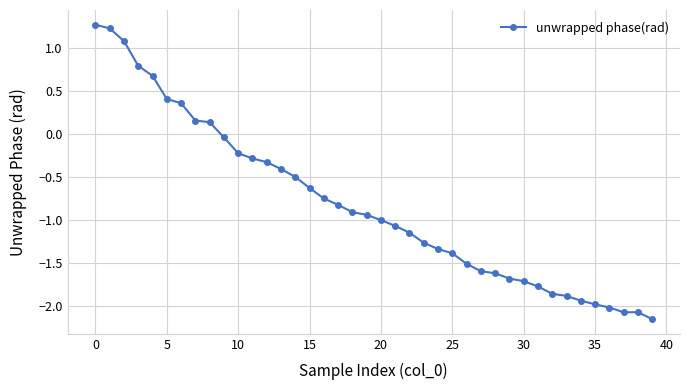

What is the greatest value displayed?

1.3